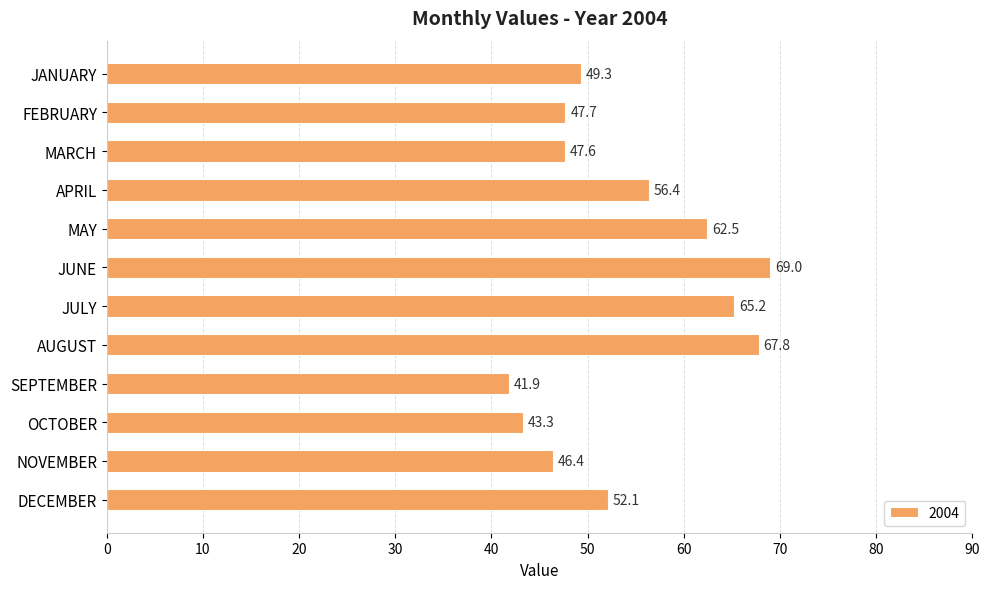

At which label is the value closest to 55?

APRIL